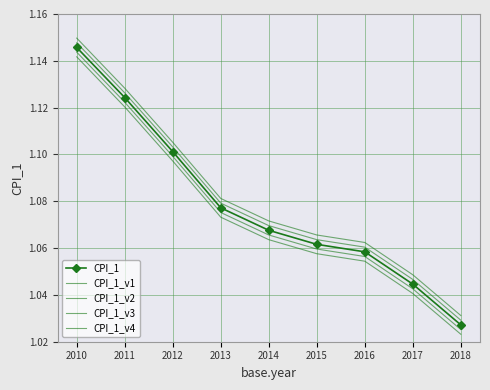

Which category has the lowest value in the CPI_1_v2 series?

2018